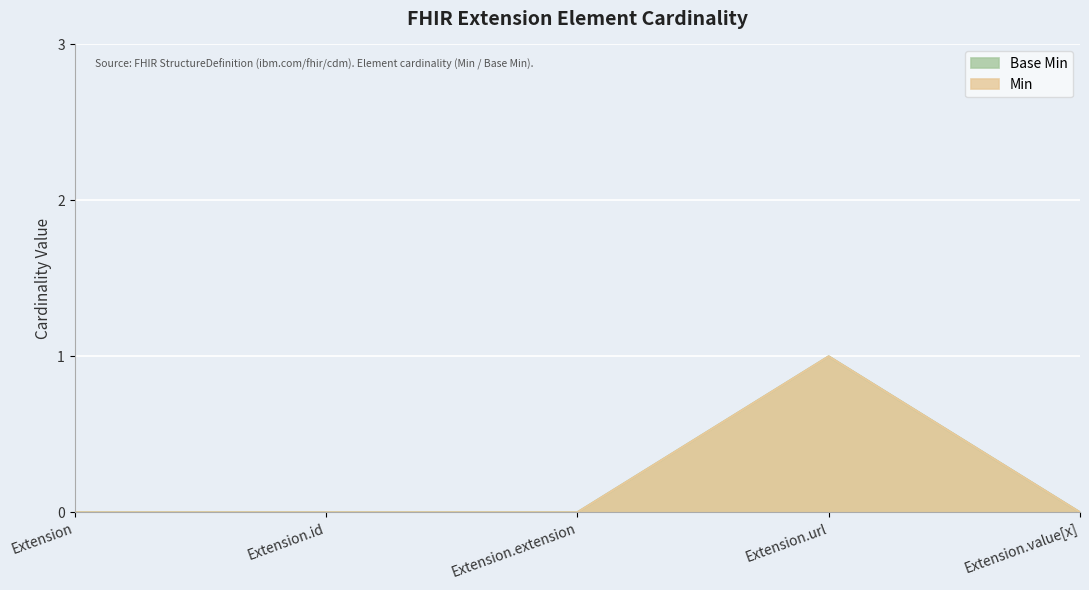

What position from the right is Extension.id?

4